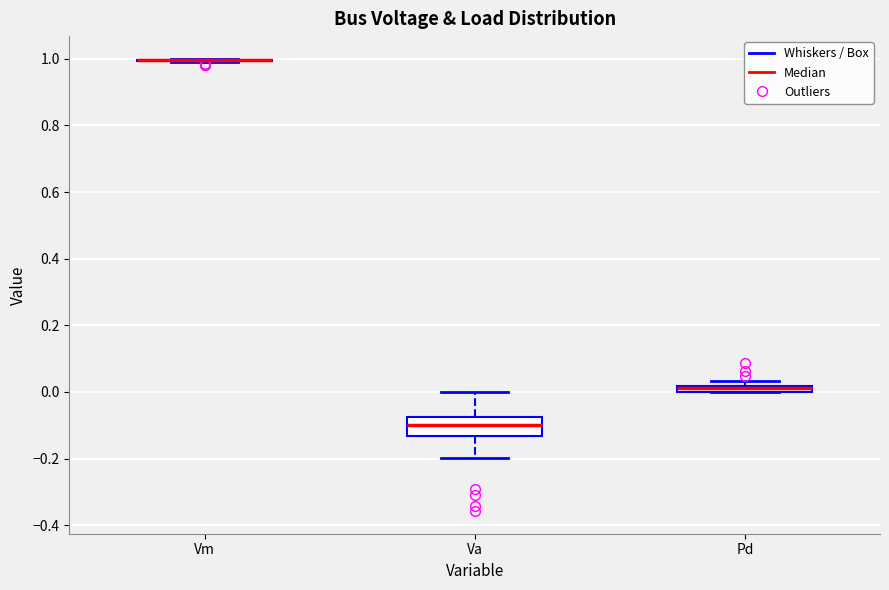

Which box is the tallest, from its lower edge to its upper edge?

Va